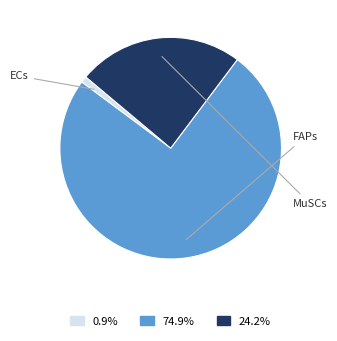

Is there a majority slice in this chart?

Yes